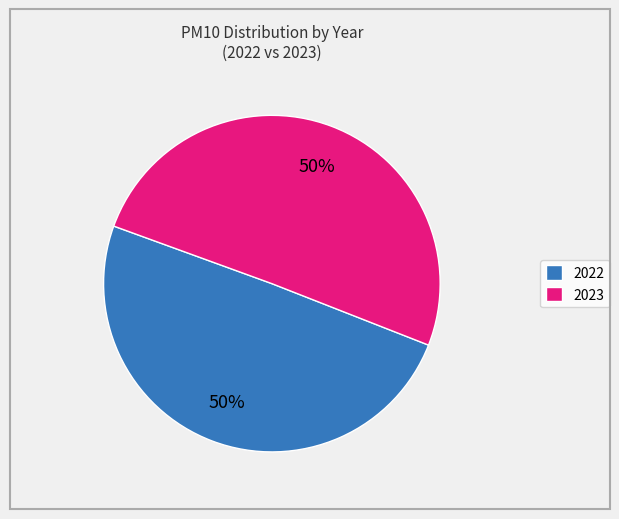

To the nearest percent, what is the average slice percentage?

50%